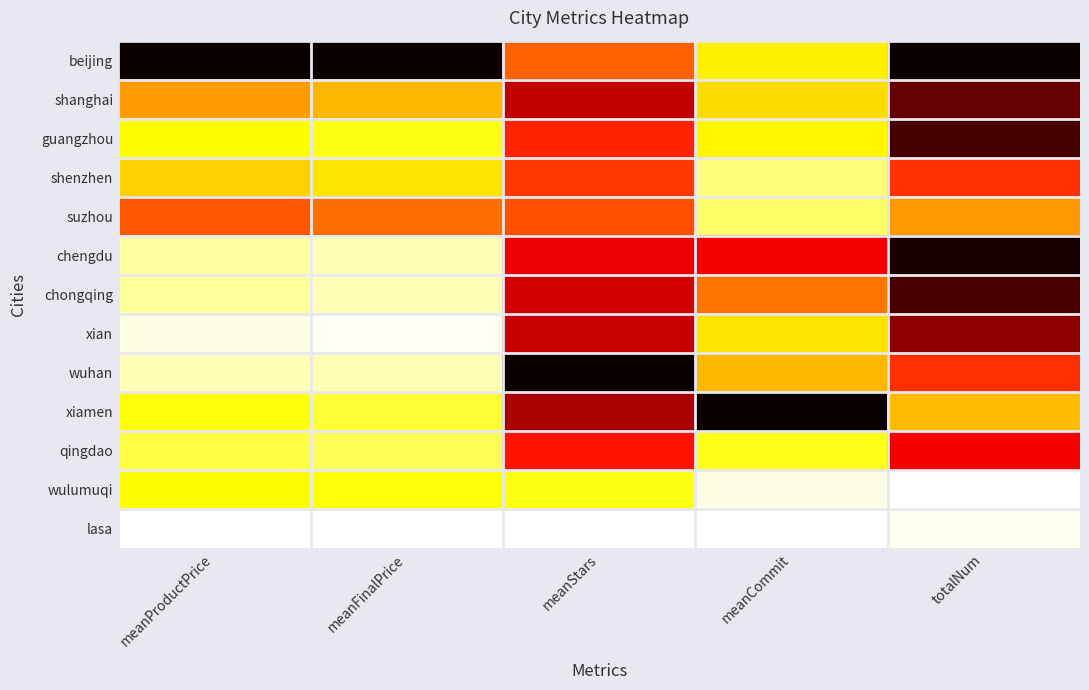

Reading right to left, what are all the values shown in this chart?

beijing: totalNum=1.0	meanCommit=0.3	meanStars=0.5	meanFinalPrice=1.0	meanProductPrice=1.0
shanghai: totalNum=0.9	meanCommit=0.3	meanStars=0.7	meanFinalPrice=0.4	meanProductPrice=0.4
guangzhou: totalNum=0.9	meanCommit=0.3	meanStars=0.6	meanFinalPrice=0.2	meanProductPrice=0.3
shenzhen: totalNum=0.6	meanCommit=0.1	meanStars=0.5	meanFinalPrice=0.3	meanProductPrice=0.3
suzhou: totalNum=0.4	meanCommit=0.1	meanStars=0.5	meanFinalPrice=0.5	meanProductPrice=0.5
chengdu: totalNum=1.0	meanCommit=0.6	meanStars=0.7	meanFinalPrice=0.1	meanProductPrice=0.1
chongqing: totalNum=0.9	meanCommit=0.5	meanStars=0.7	meanFinalPrice=0.1	meanProductPrice=0.1
xian: totalNum=0.8	meanCommit=0.3	meanStars=0.7	meanFinalPrice=0.0	meanProductPrice=0.0
wuhan: totalNum=0.6	meanCommit=0.4	meanStars=1.0	meanFinalPrice=0.1	meanProductPrice=0.1
xiamen: totalNum=0.4	meanCommit=1.0	meanStars=0.8	meanFinalPrice=0.2	meanProductPrice=0.2
qingdao: totalNum=0.6	meanCommit=0.2	meanStars=0.6	meanFinalPrice=0.2	meanProductPrice=0.2
wulumuqi: totalNum=0.0	meanCommit=0.0	meanStars=0.2	meanFinalPrice=0.2	meanProductPrice=0.3
lasa: totalNum=0.0	meanCommit=0.0	meanStars=0.0	meanFinalPrice=0.0	meanProductPrice=0.0